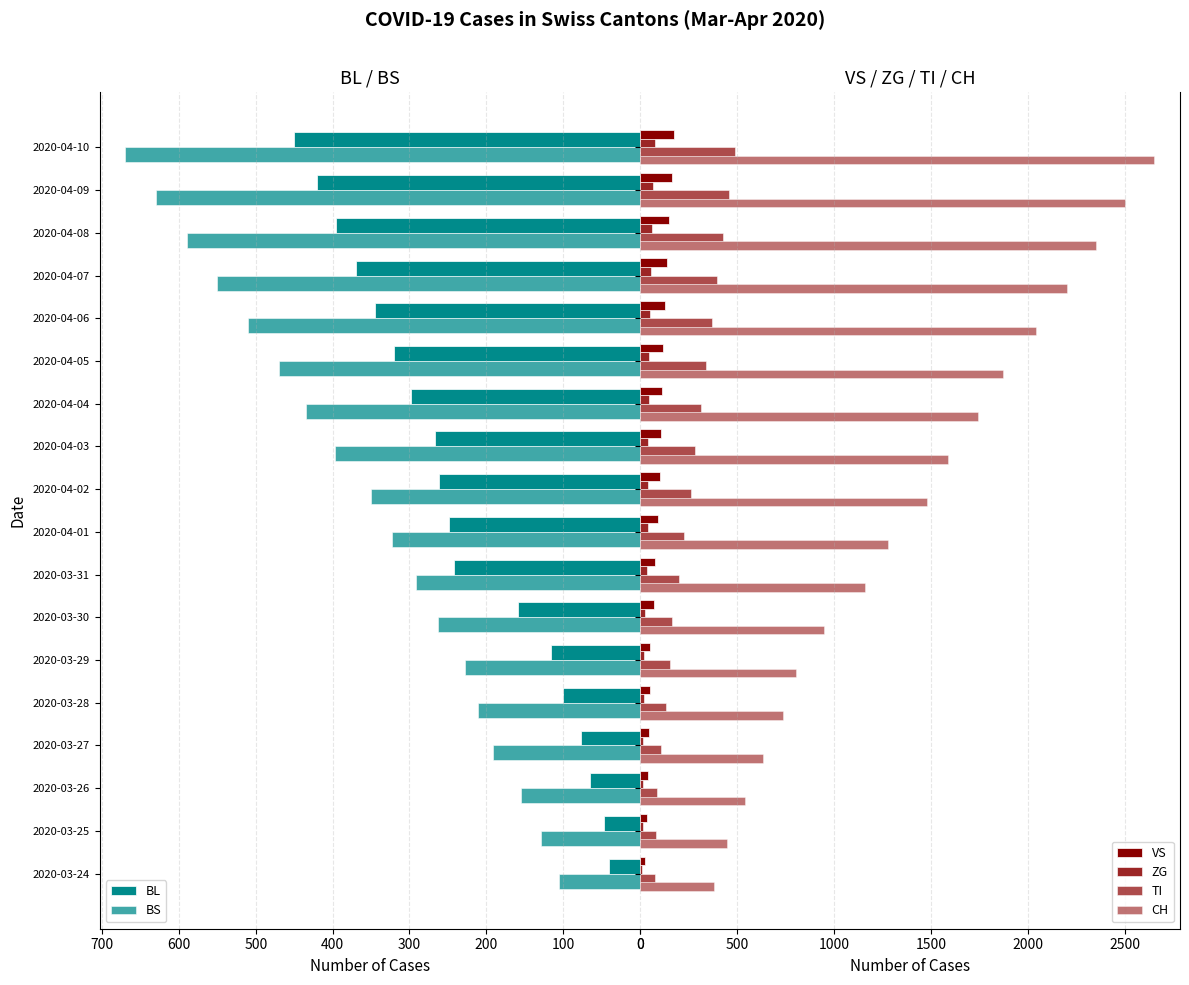

Is it true that TI equals 20 at 2020-03-26?

False